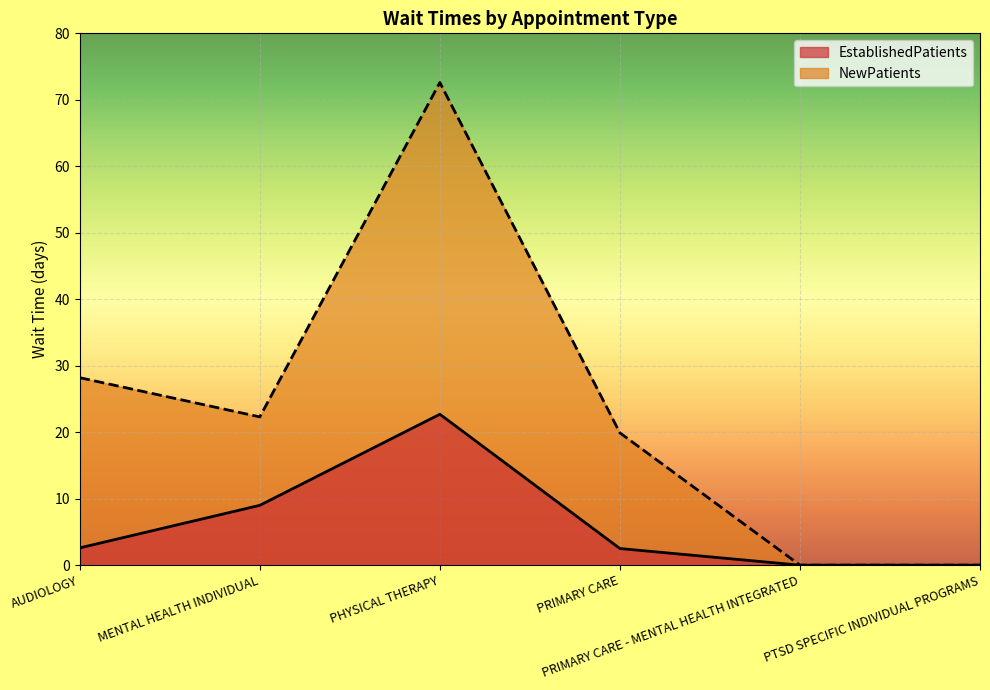

Which series has the largest range (max minus min)?

NewPatients